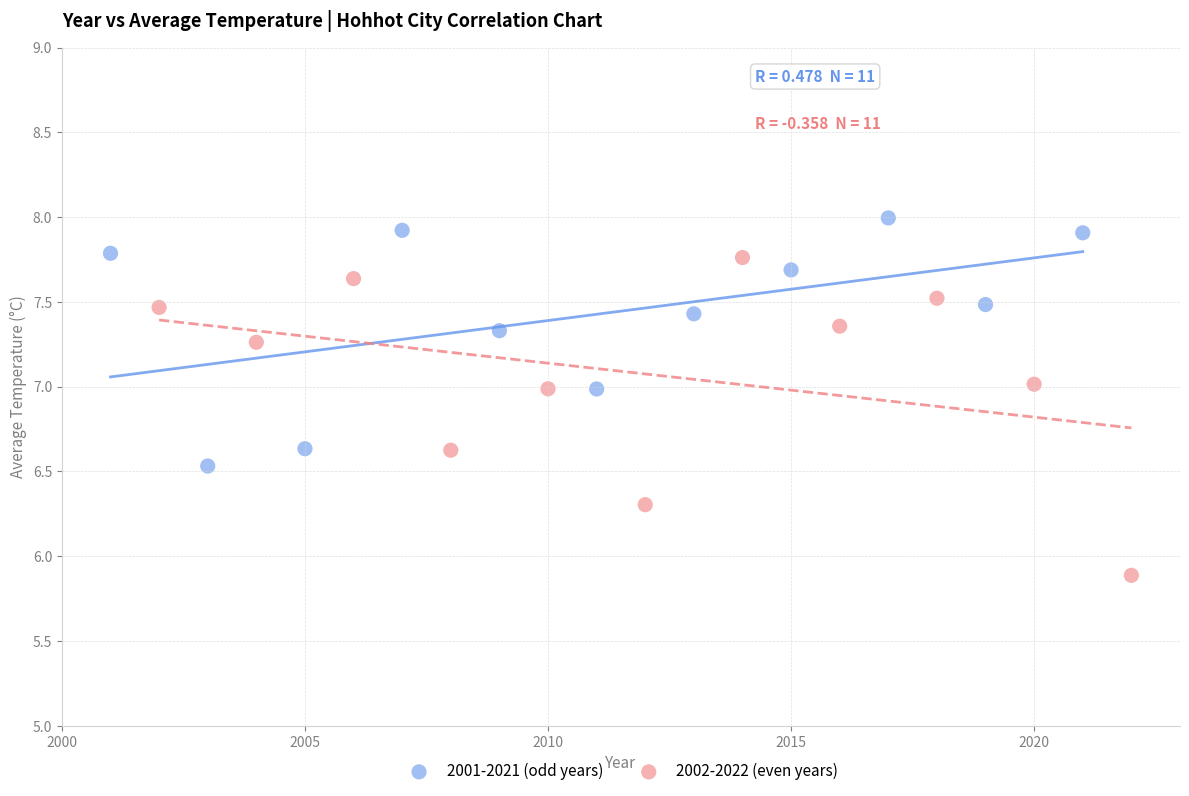

Which series reaches the minimum Y coordinate?

2002-2022 (even years)